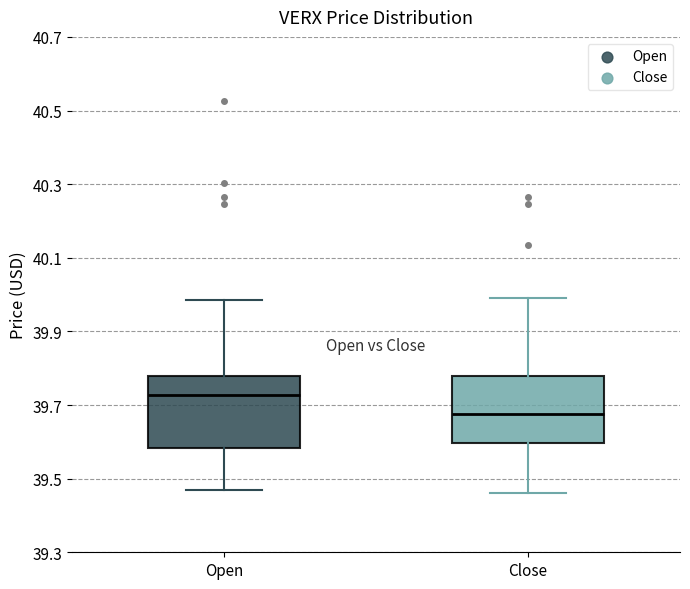

Where does the lower whisker of the box for Close end on the y-axis? The values are not printed on the chart, so give them approximately, as read against the axis.

39.46